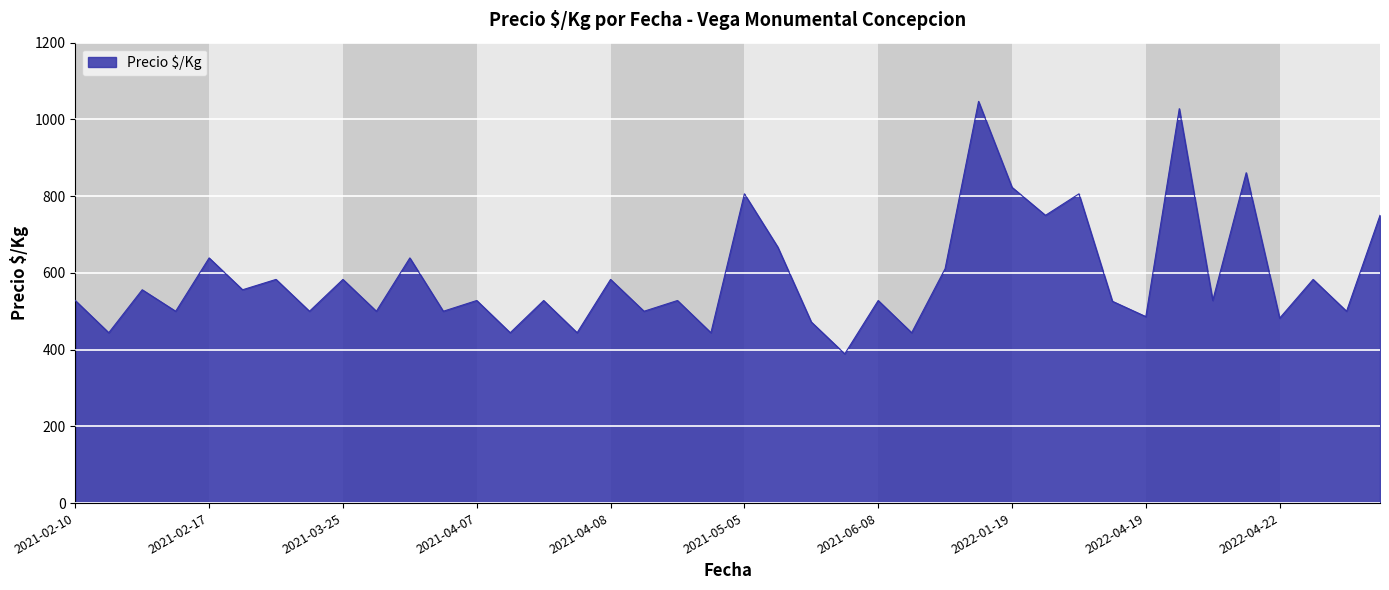

What is the maximum value shown in the chart?

1047